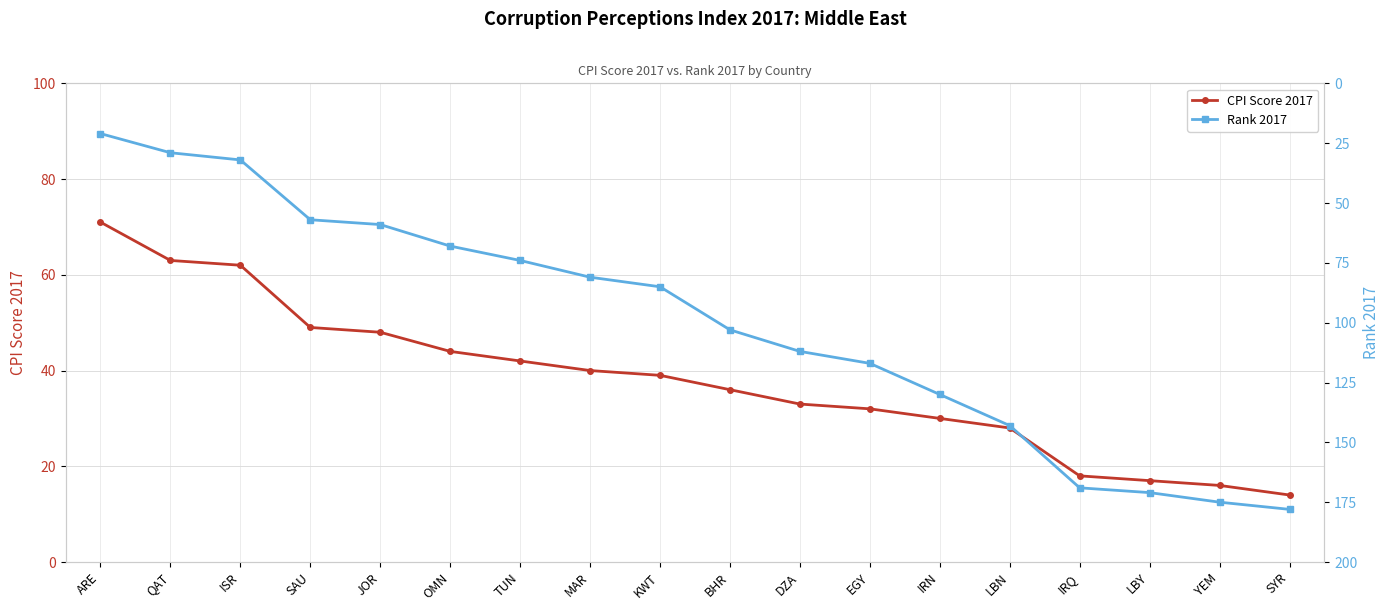

Which series has the largest range (max minus min)?

Rank 2017